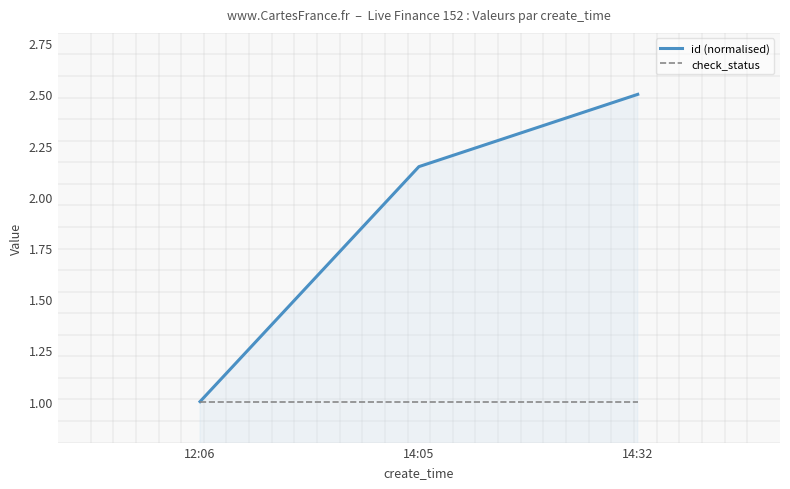

Is it true that check_status equals 0.4 at 12:06?

False